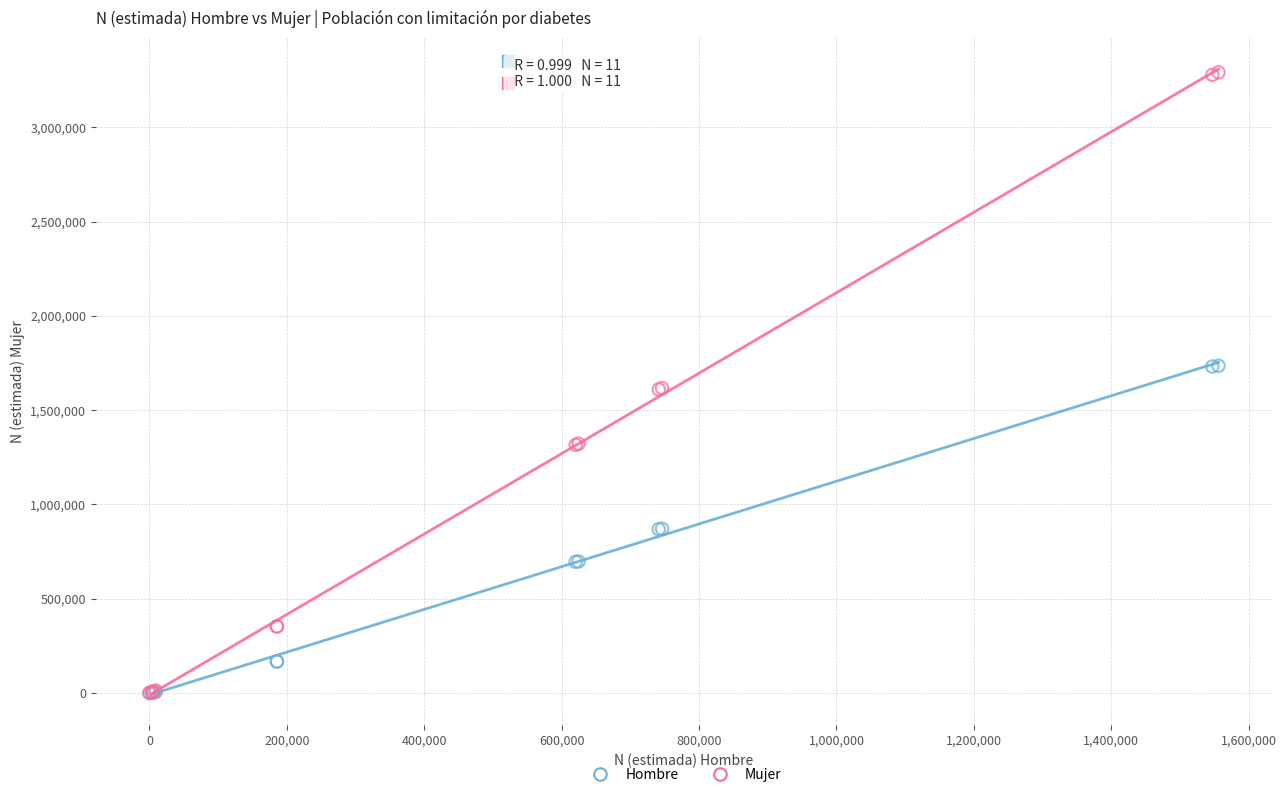

What are all the series names shown in the legend?

Hombre, Mujer